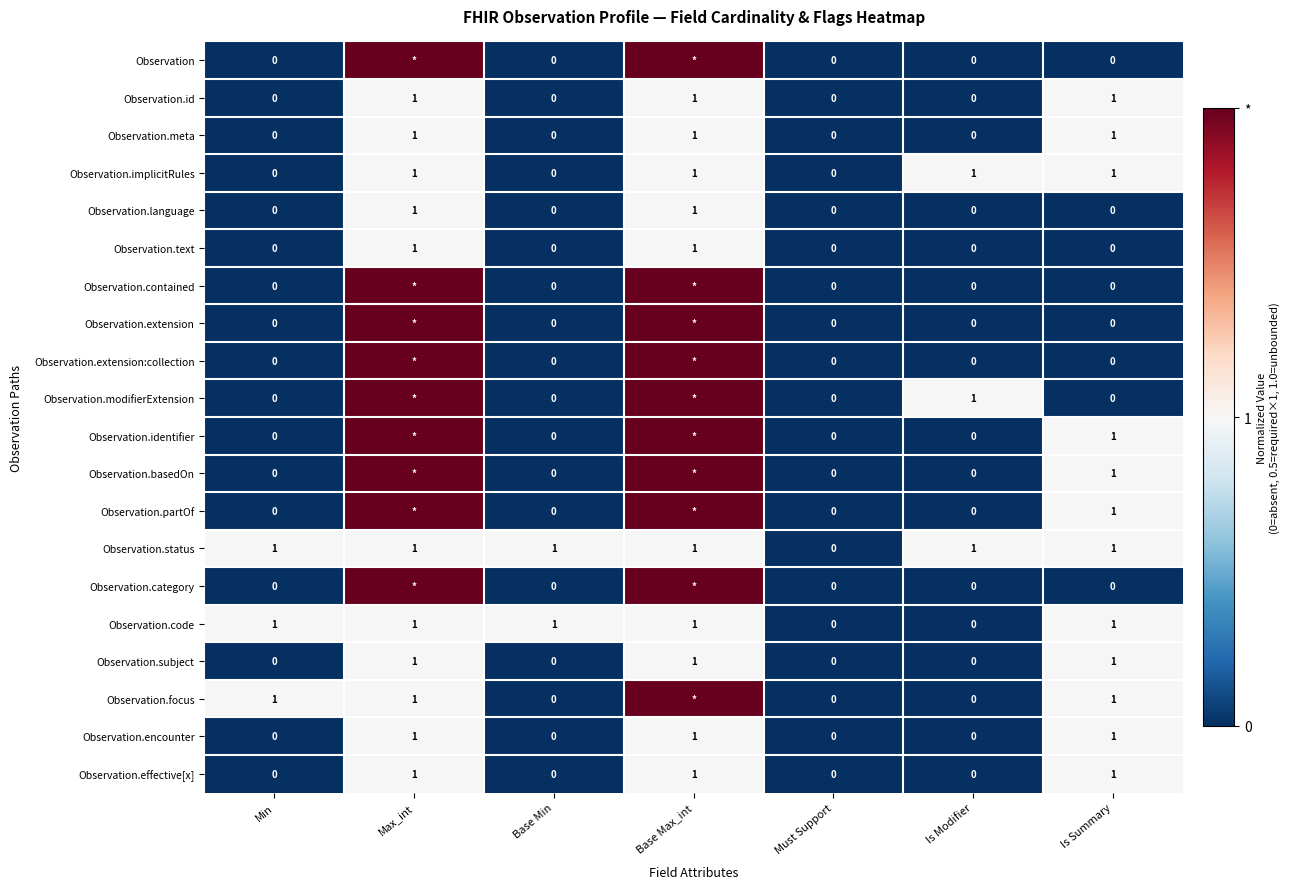

Count the Observation.subject values in the range 0 to 1.

7